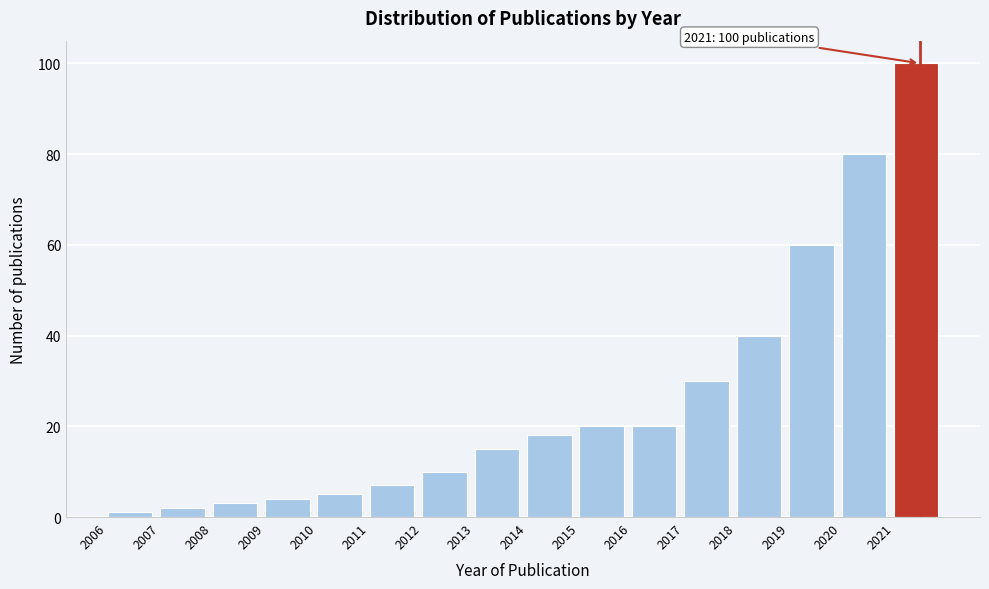

Over which range of the x-axis is the bar tallest?

2021 to 2022